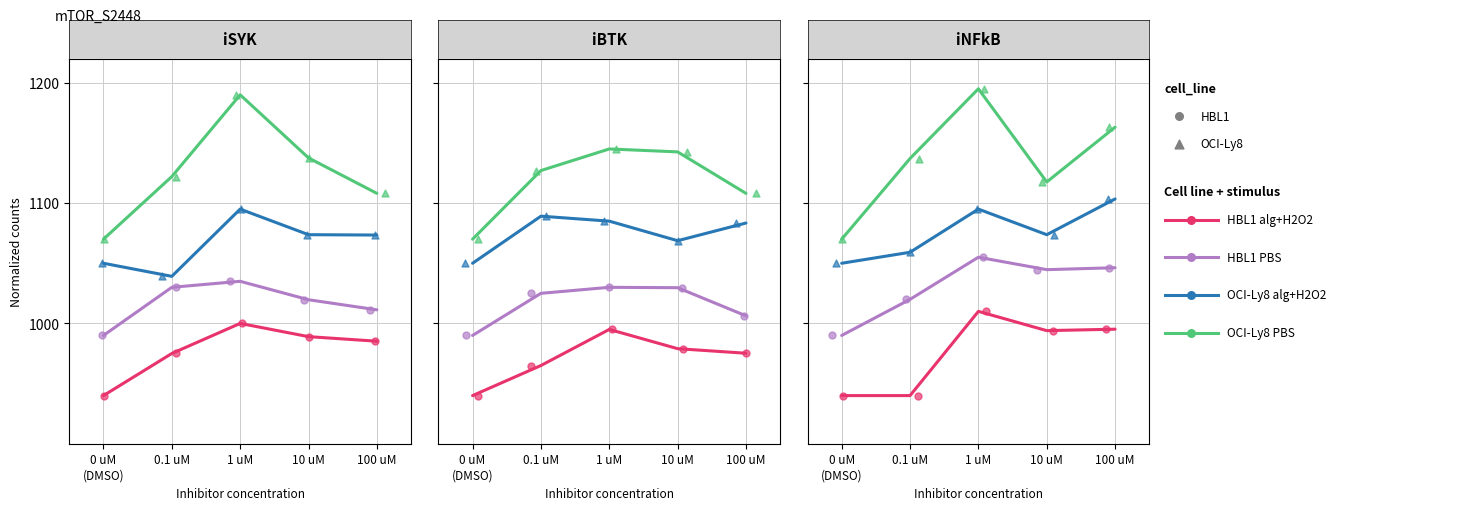

Which series has the largest total across all categories?

OCI-Ly8 PBS